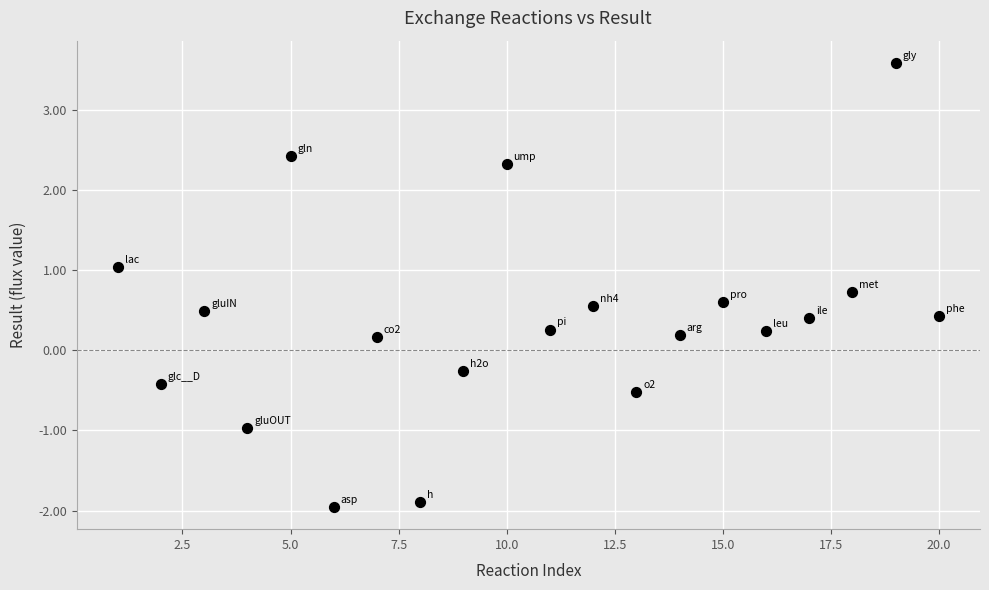

What is the range of X values (max minus min)?

19.0